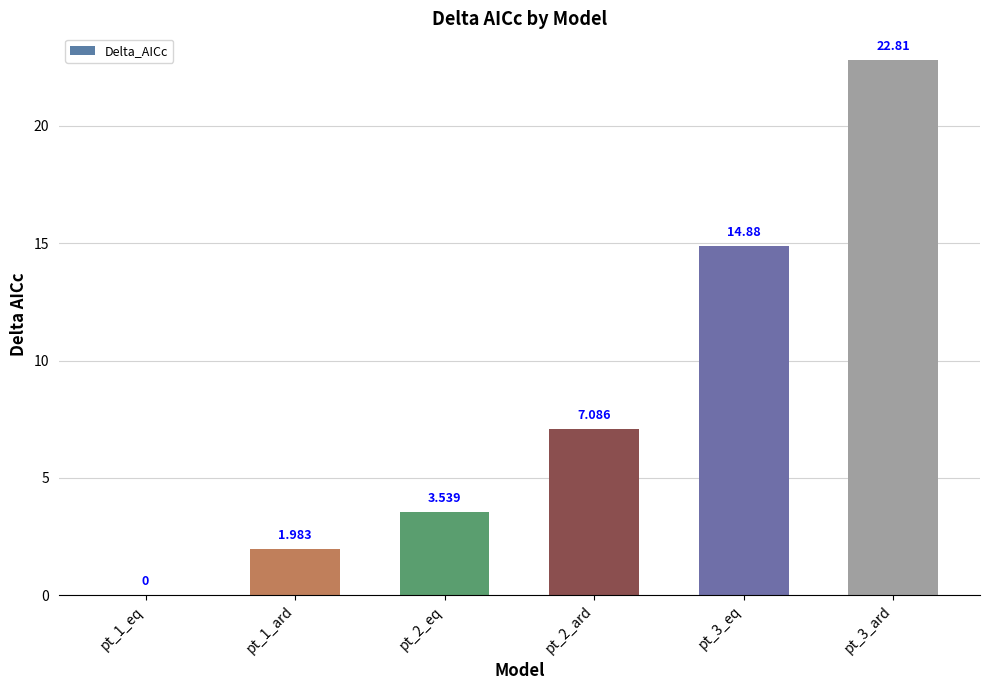

Rank the categories by value from lowest to highest.

pt_1_eq, pt_1_ard, pt_2_eq, pt_2_ard, pt_3_eq, pt_3_ard